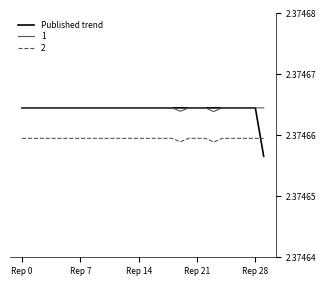

Which series has the largest range (max minus min)?

Published trend